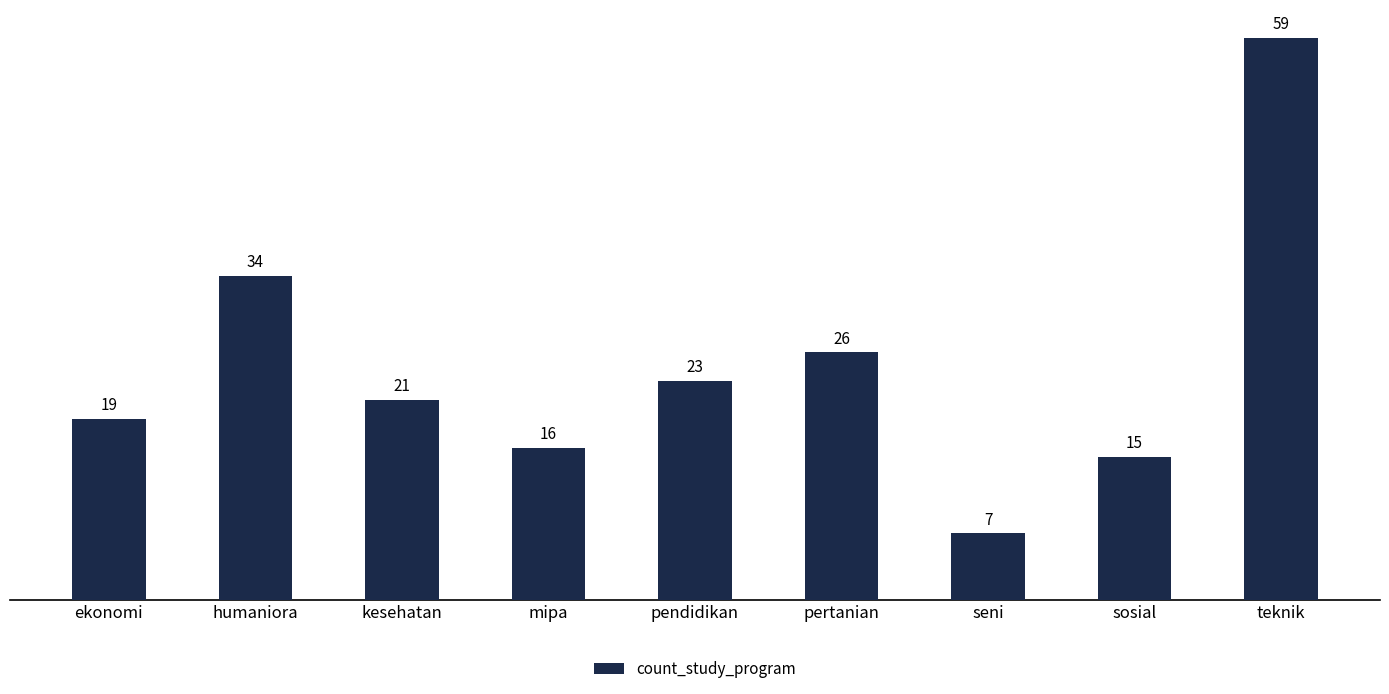

True or false: the data shows 12 at ekonomi.

False